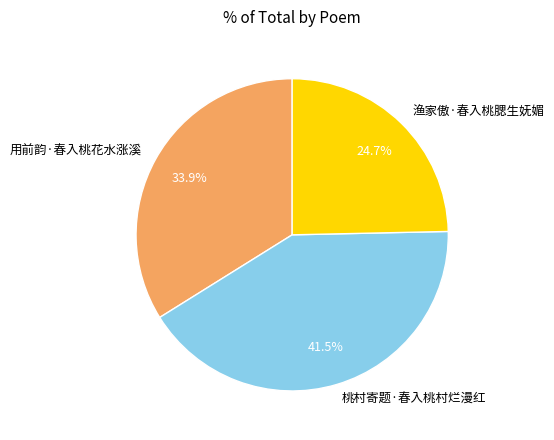

Which has a higher value, 用前韵·春入桃花水涨溪 or 桃村寄题·春入桃村烂漫红?

桃村寄题·春入桃村烂漫红